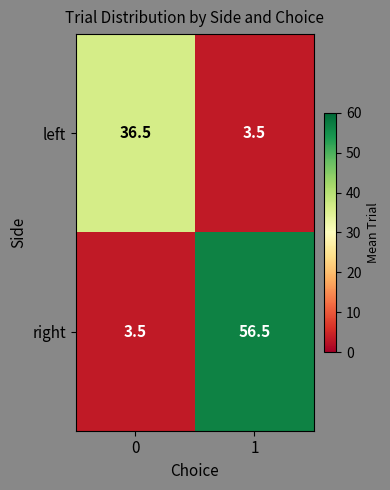

What is the maximum value for right?

56.5